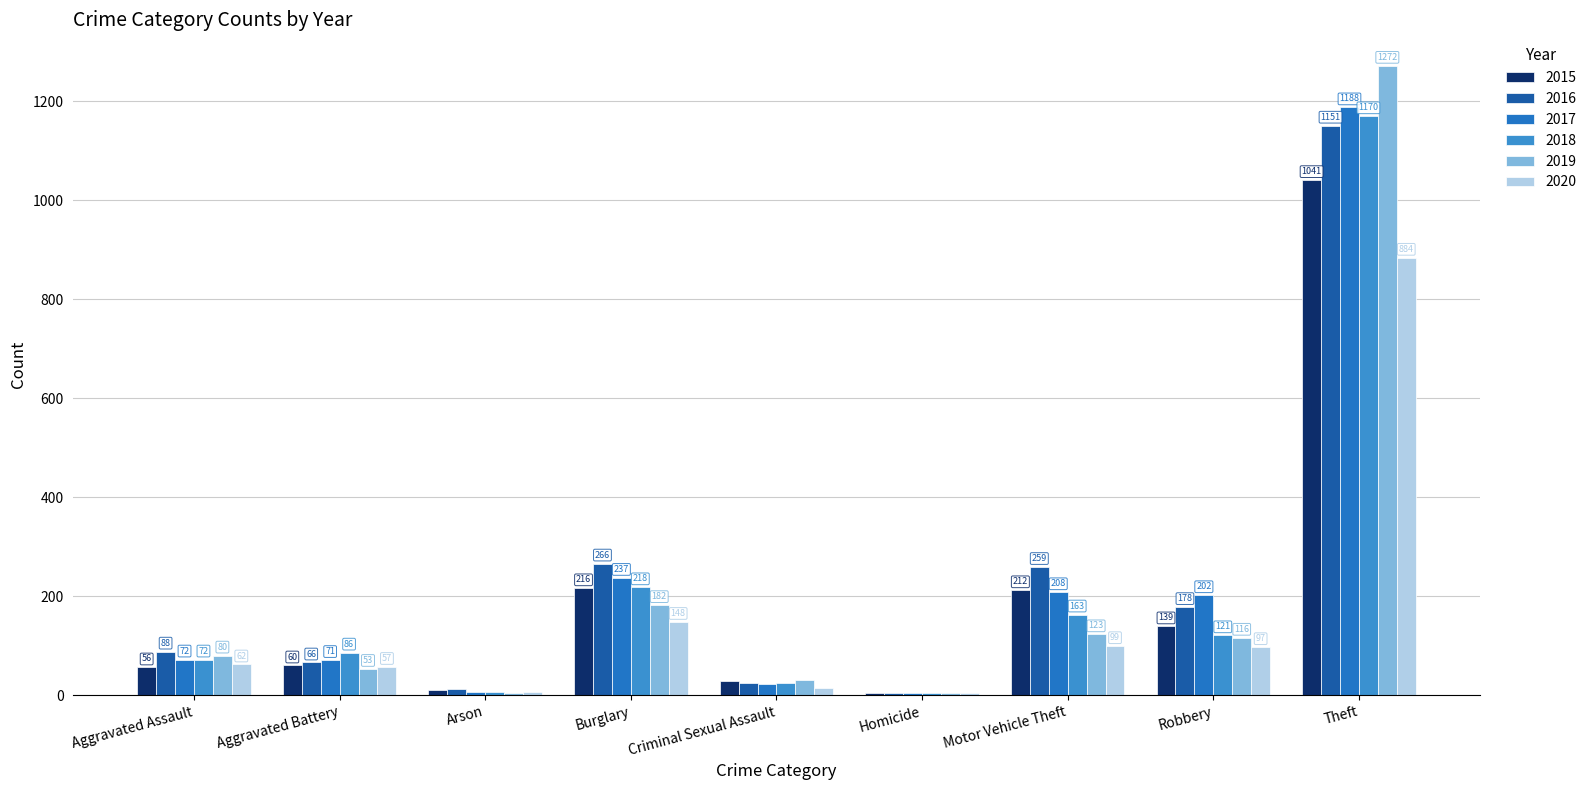

Are the bars grouped side by side (vs. stacked)?

Yes